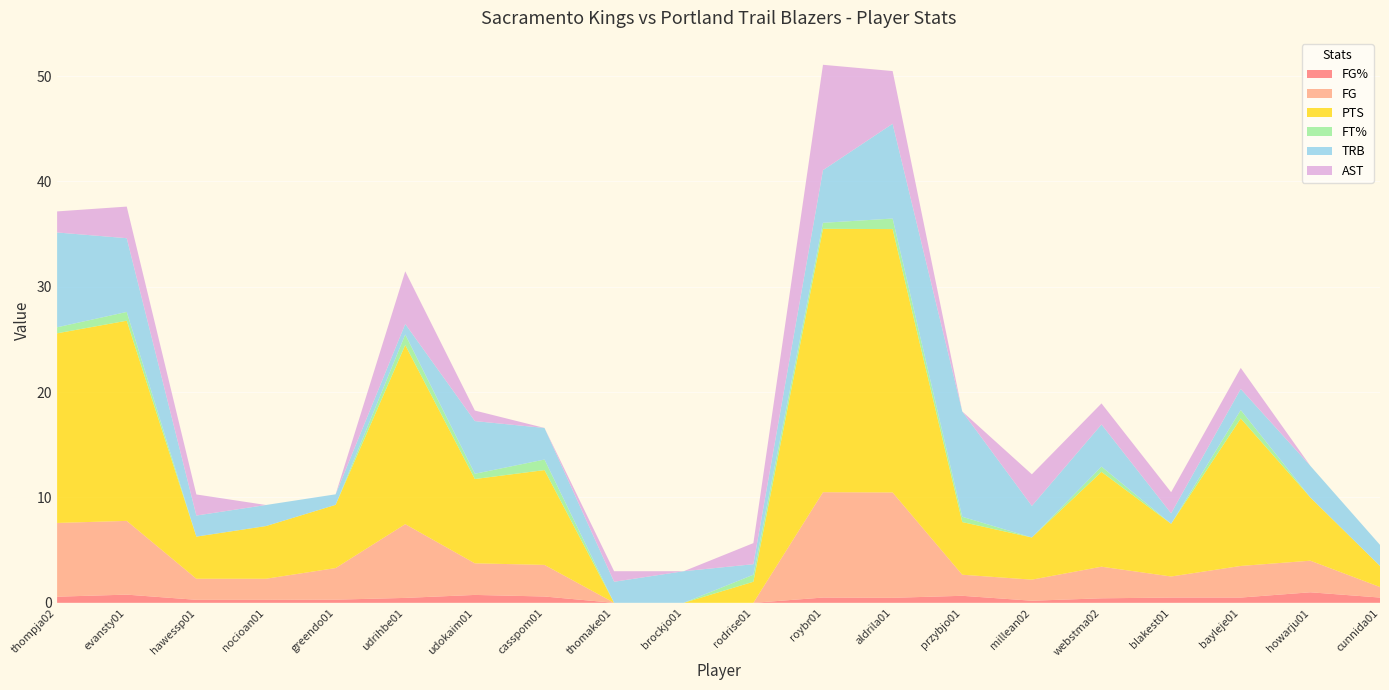

Reading left to right, list all the values displayed in this chart.

FG%: thompja02=0.6	evansty01=0.8	hawessp01=0.3	nocioan01=0.3	greendo01=0.3	udrihbe01=0.5	udokaim01=0.8	casspom01=0.6	thomake01=0.0	brockjo01=0.0	rodrise01=0.0	roybr01=0.5	aldrila01=0.5	przybjo01=0.7	millean02=0.2	webstma02=0.4	blakest01=0.5	bayleje01=0.5	howarju01=1.0	cunnida01=0.5
FG: thompja02=7.0	evansty01=7.0	hawessp01=2.0	nocioan01=2.0	greendo01=3.0	udrihbe01=7.0	udokaim01=3.0	casspom01=3.0	thomake01=0.0	brockjo01=0.0	rodrise01=0.0	roybr01=10.0	aldrila01=10.0	przybjo01=2.0	millean02=2.0	webstma02=3.0	blakest01=2.0	bayleje01=3.0	howarju01=3.0	cunnida01=1.0
PTS: thompja02=18.0	evansty01=19.0	hawessp01=4.0	nocioan01=5.0	greendo01=6.0	udrihbe01=17.0	udokaim01=8.0	casspom01=9.0	thomake01=0.0	brockjo01=0.0	rodrise01=2.0	roybr01=25.0	aldrila01=25.0	przybjo01=5.0	millean02=4.0	webstma02=9.0	blakest01=5.0	bayleje01=14.0	howarju01=6.0	cunnida01=2.0
FT%: thompja02=0.6	evansty01=0.8	hawessp01=0.0	nocioan01=0.0	greendo01=0.0	udrihbe01=1.0	udokaim01=0.5	casspom01=1.0	thomake01=0.0	brockjo01=0.0	rodrise01=0.7	roybr01=0.6	aldrila01=1.0	przybjo01=0.5	millean02=0.0	webstma02=0.5	blakest01=0.0	bayleje01=0.8	howarju01=0.0	cunnida01=0.0
TRB: thompja02=9.0	evansty01=7.0	hawessp01=2.0	nocioan01=2.0	greendo01=1.0	udrihbe01=1.0	udokaim01=5.0	casspom01=3.0	thomake01=2.0	brockjo01=3.0	rodrise01=1.0	roybr01=5.0	aldrila01=9.0	przybjo01=10.0	millean02=3.0	webstma02=4.0	blakest01=1.0	bayleje01=2.0	howarju01=3.0	cunnida01=2.0
AST: thompja02=2.0	evansty01=3.0	hawessp01=2.0	nocioan01=0.0	greendo01=0.0	udrihbe01=5.0	udokaim01=1.0	casspom01=0.0	thomake01=1.0	brockjo01=0.0	rodrise01=2.0	roybr01=10.0	aldrila01=5.0	przybjo01=0.0	millean02=3.0	webstma02=2.0	blakest01=2.0	bayleje01=2.0	howarju01=0.0	cunnida01=0.0